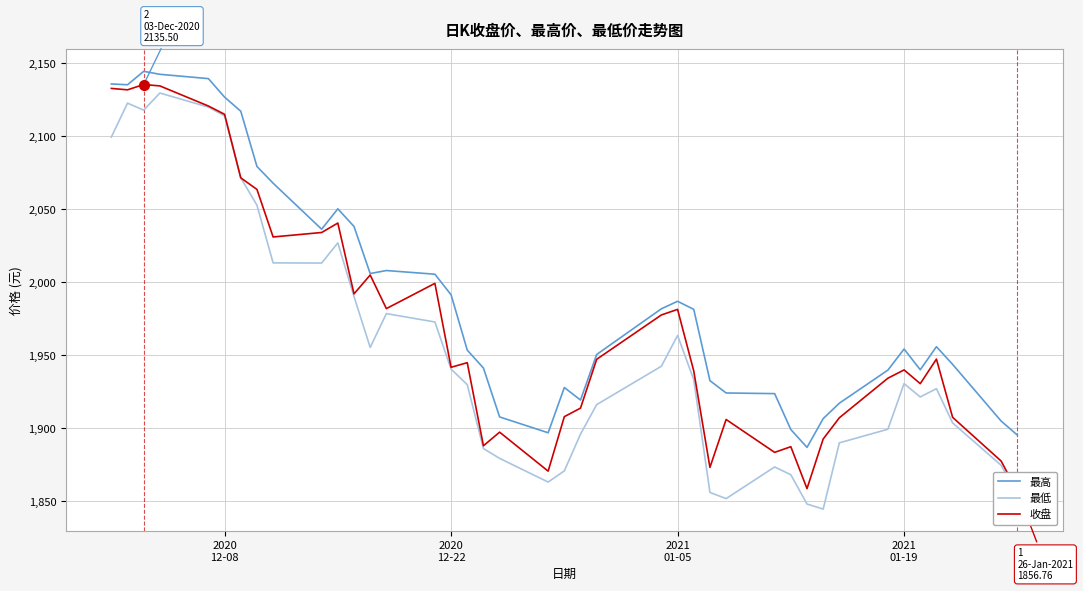

True or false: 最高 and 最低 intersect in this chart.

False